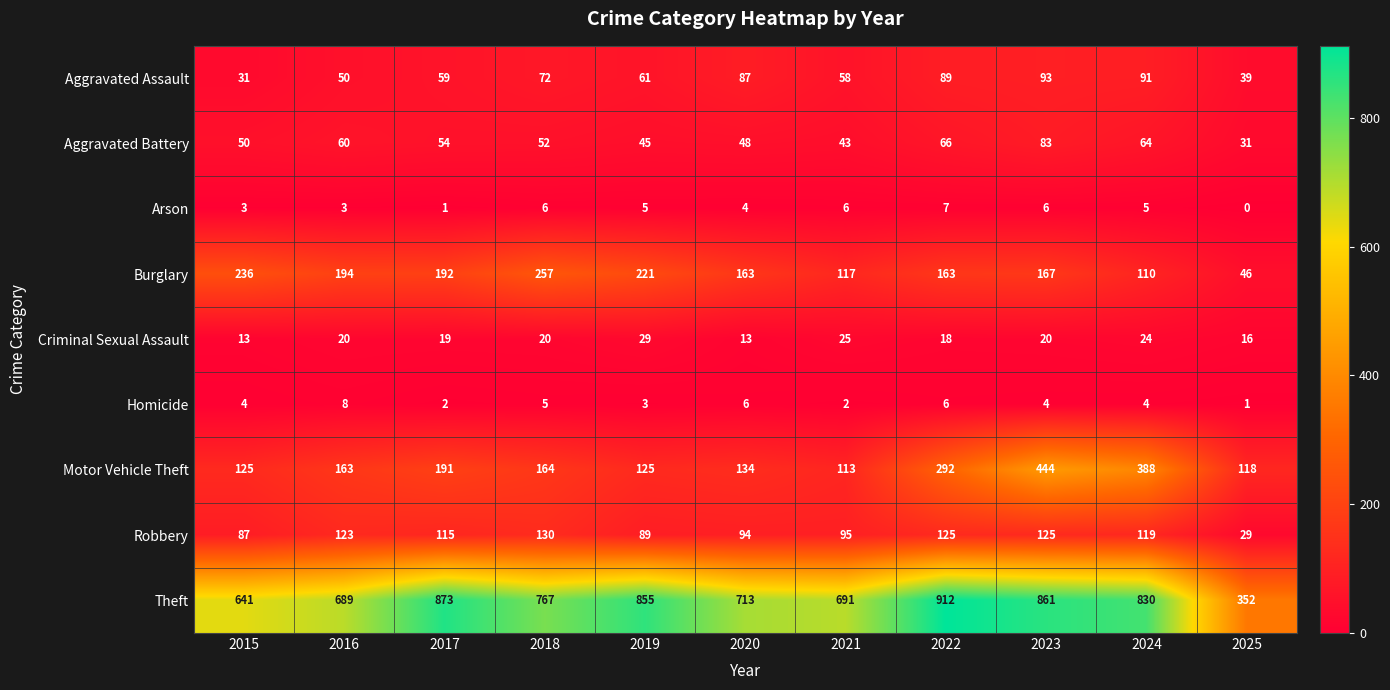

List the series in order of their peak value, lowest first.

Arson, Homicide, Criminal Sexual Assault, Aggravated Battery, Aggravated Assault, Robbery, Burglary, Motor Vehicle Theft, Theft